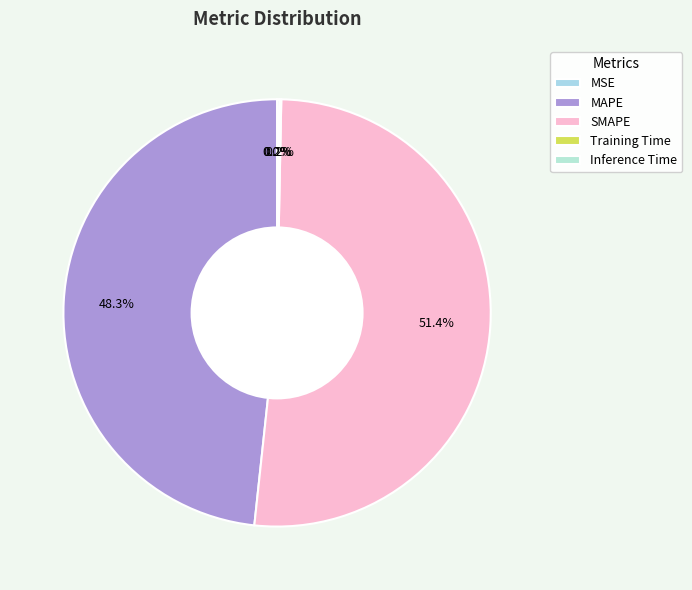

What percentage is NOT represented by SMAPE?

48.6%